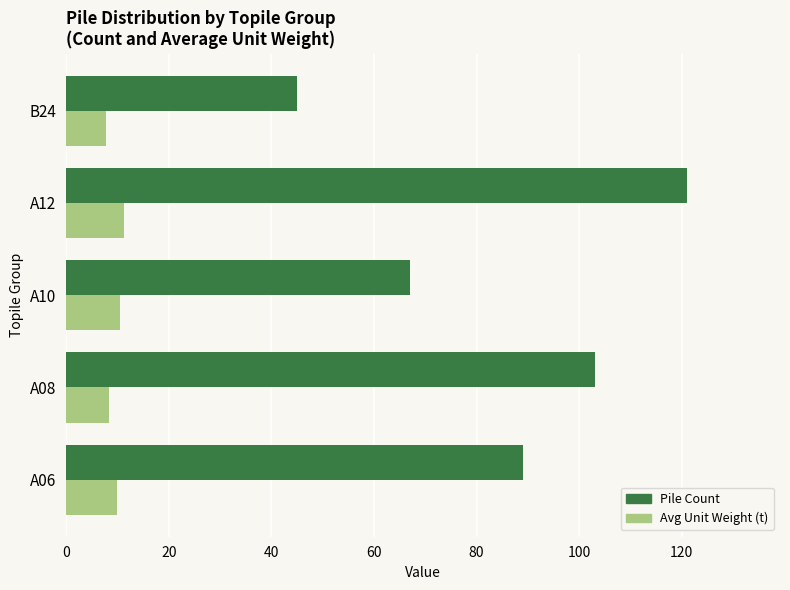

What is the minimum value for Pile Count?

45.0